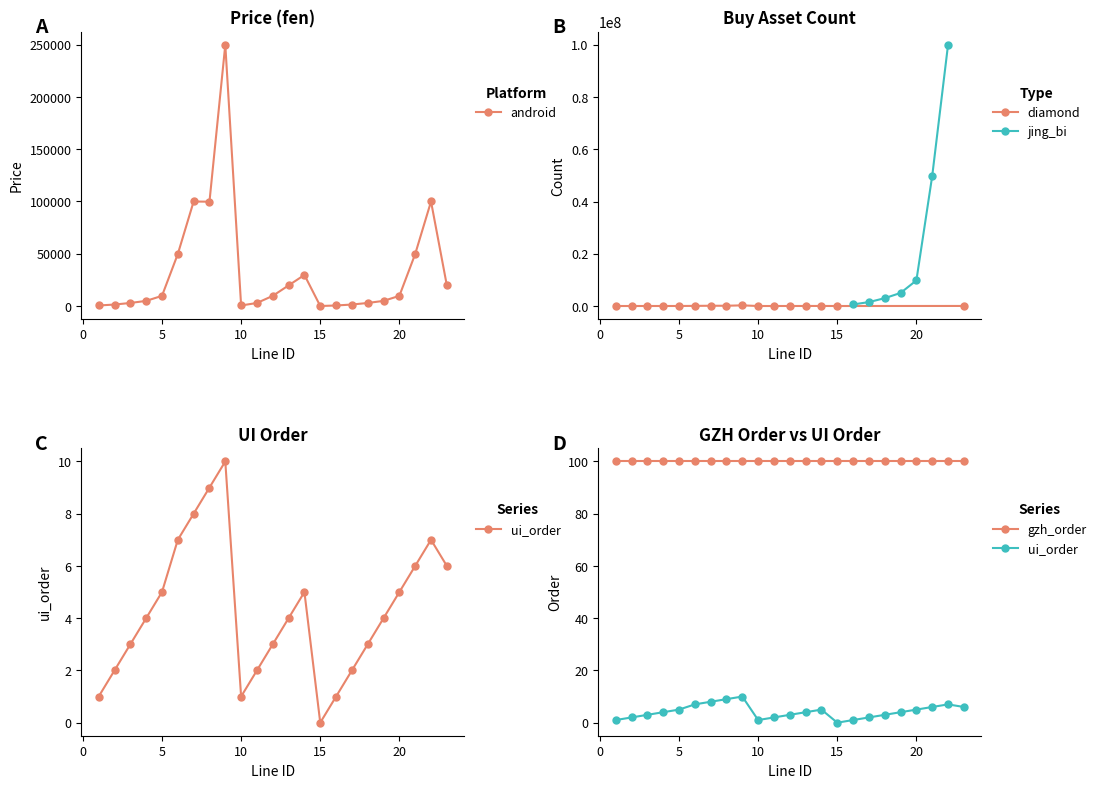

What is the spread (max minus min) of values at 22?

99993